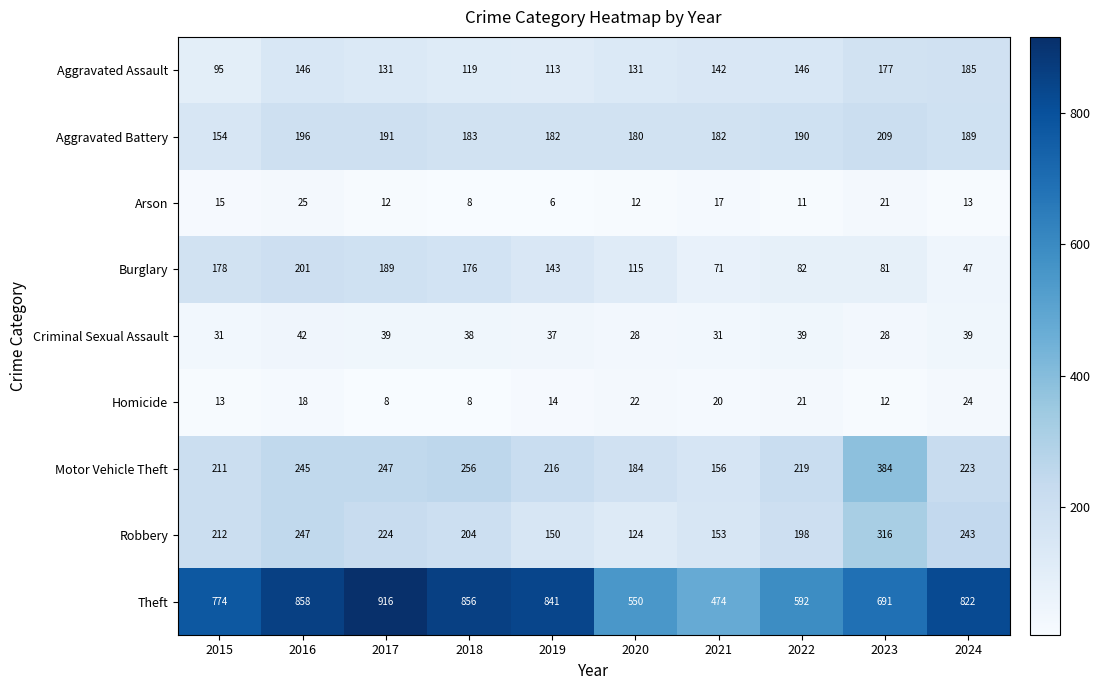

The Homicide series shows 18 at 2016. True or false?

True